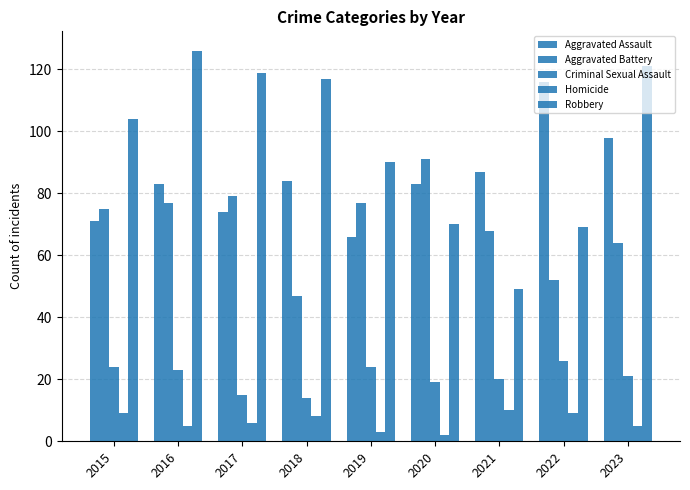

How many values in the Aggravated Battery series are below 75?

4